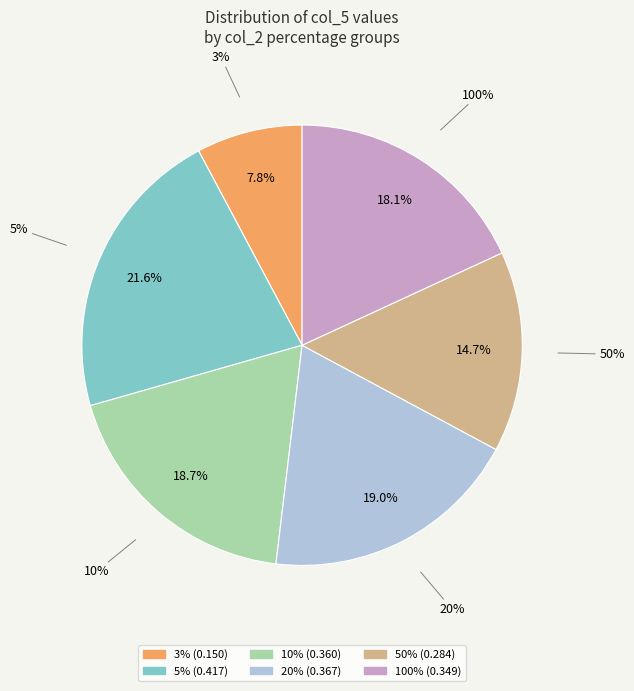

Is it true that 3% is 8% of the pie?

True